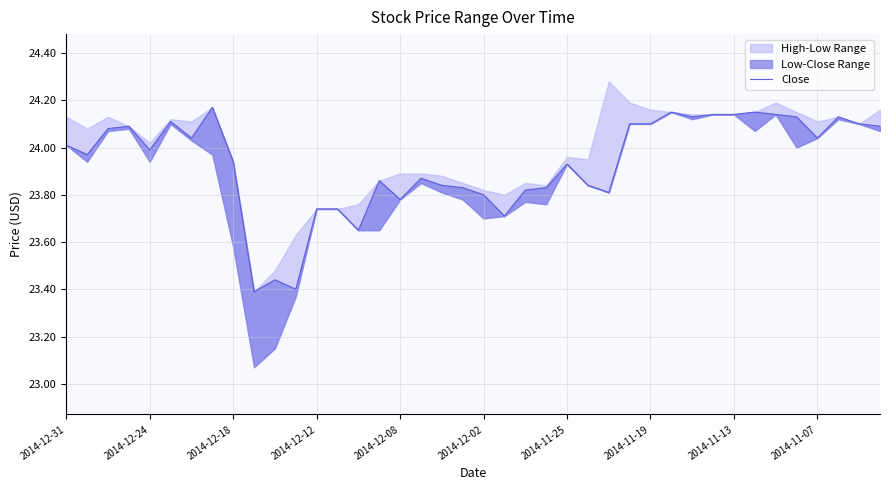

What is the difference between the second highest and minimum values?

0.8